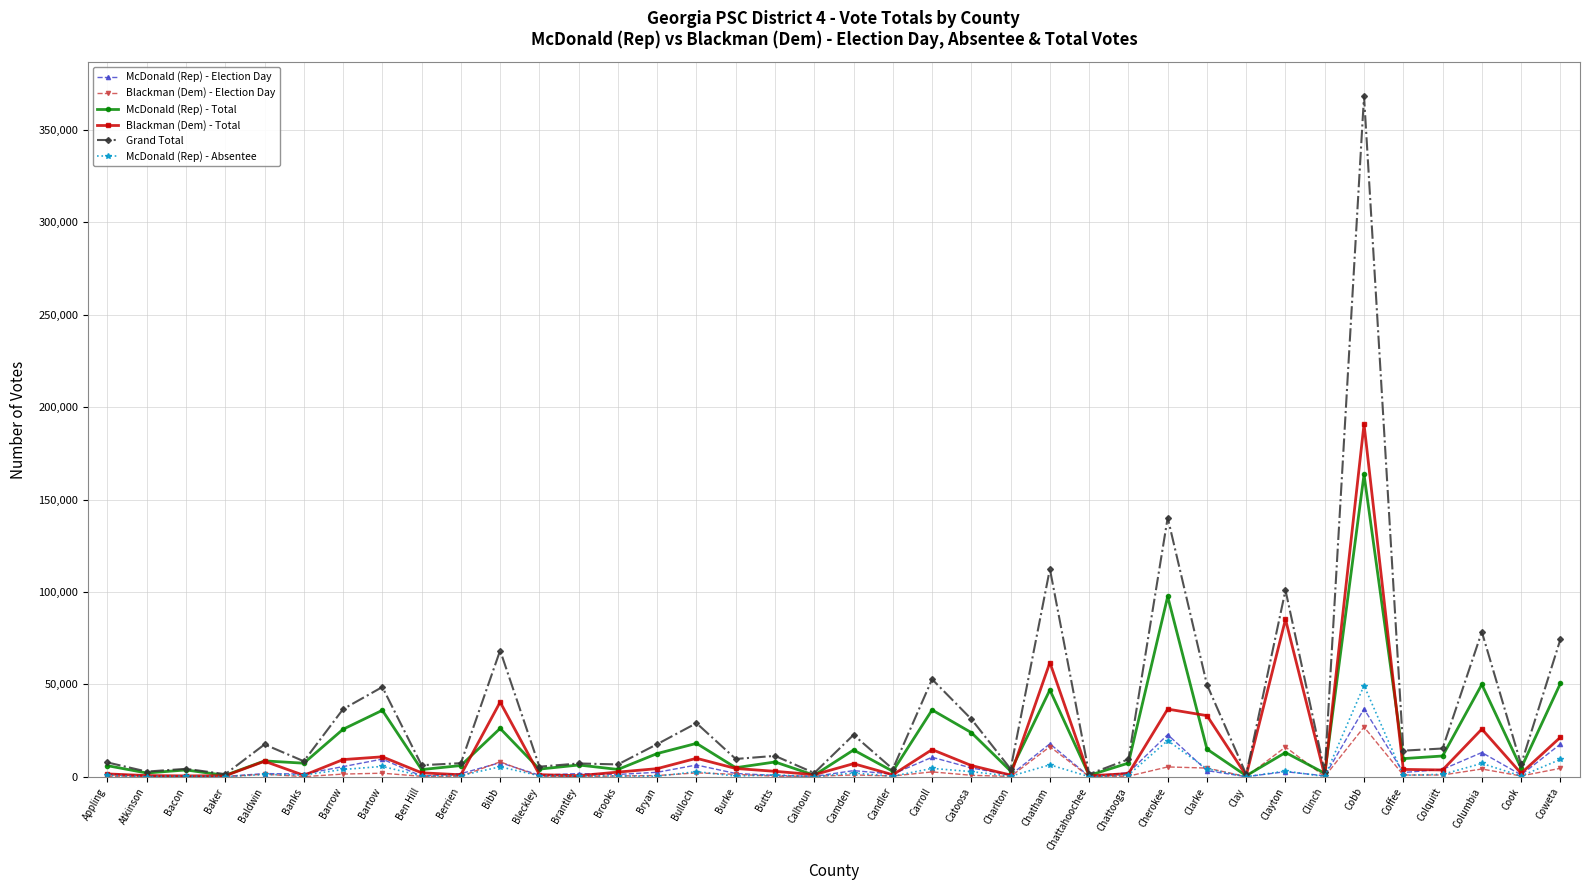

Is it true that McDonald (Rep) - Election Day equals 17704 at Coweta?

True